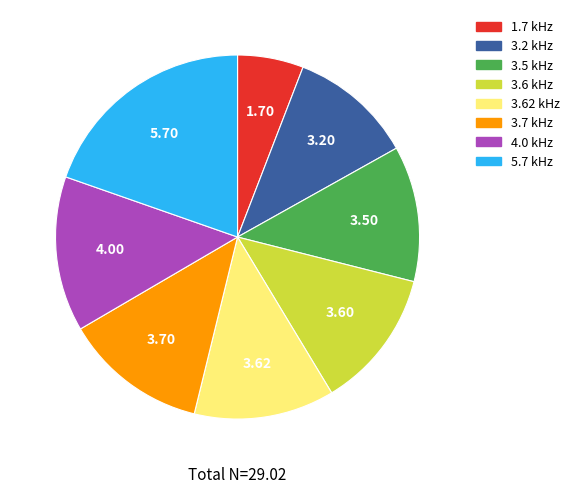

Which has a higher value, 3.6 kHz or 4.0 kHz?

4.0 kHz